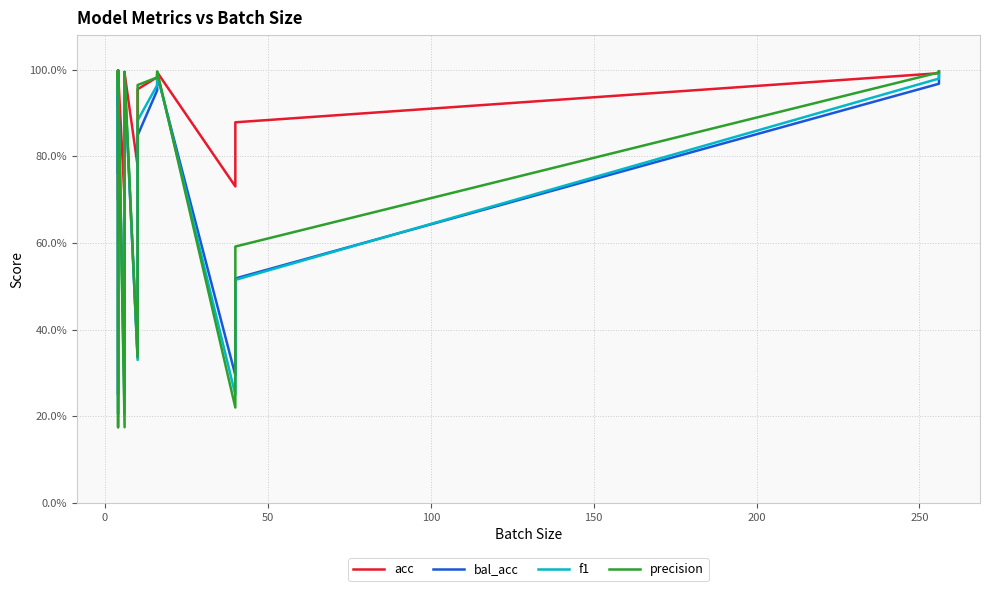

How many intersections are there between acc and precision?

14